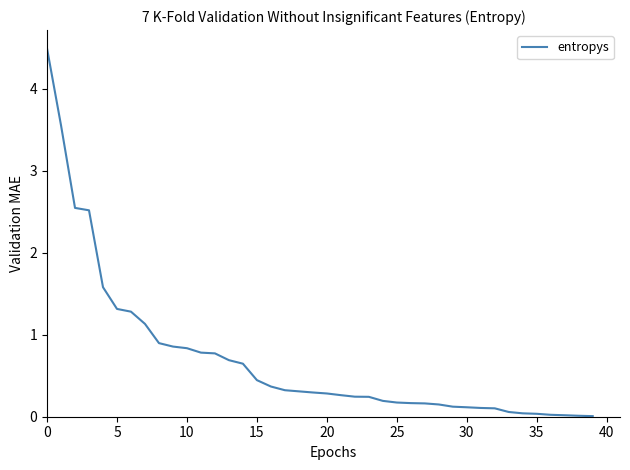

What is the maximum value shown in the chart?

4.5